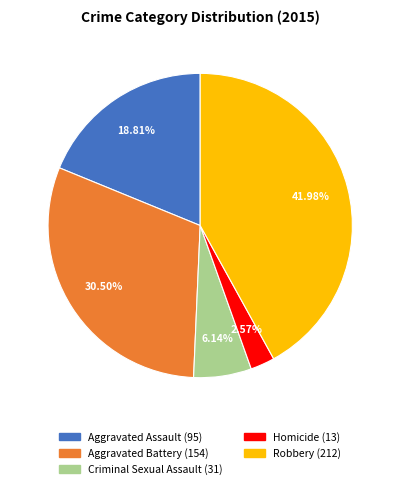

Between Aggravated Battery and Criminal Sexual Assault, which is larger?

Aggravated Battery